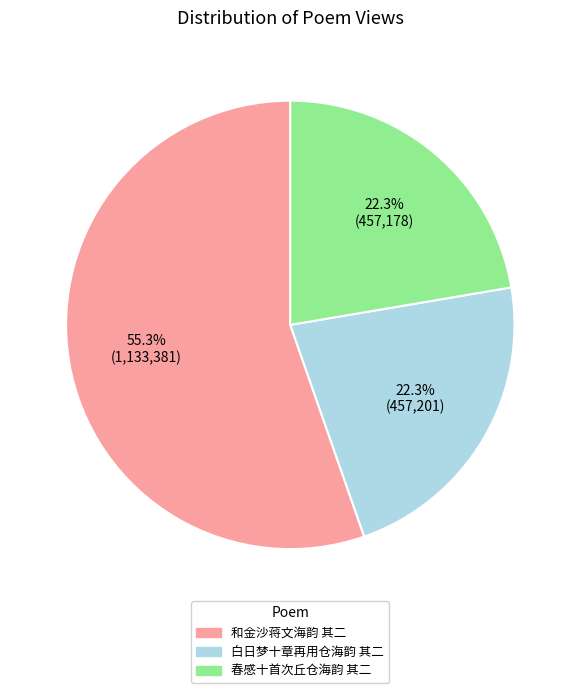

Which category accounts for the majority?

和金沙蒋文海韵 其二